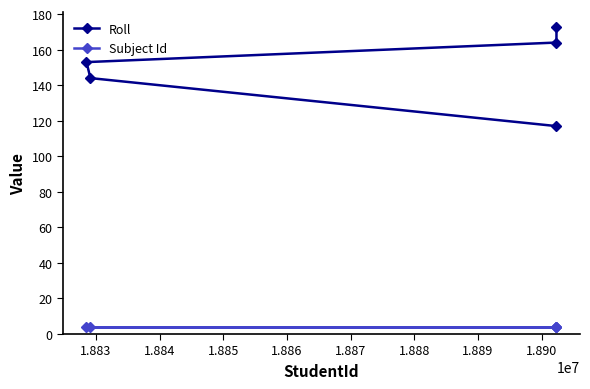

True or false: Subject Id and Roll cross at least once.

False